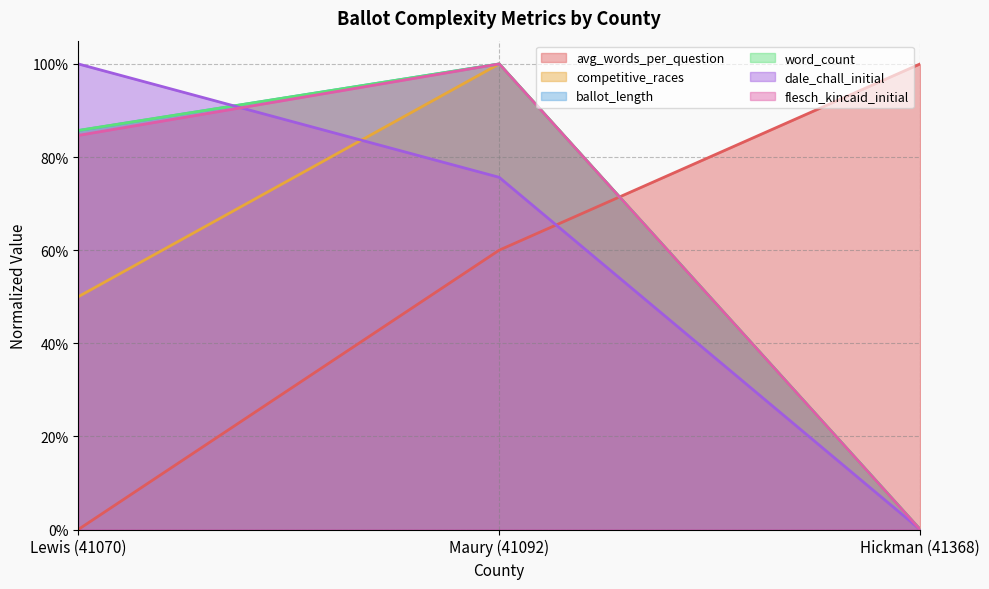

List the series in order of their peak value, lowest first.

avg_words_per_question, competitive_races, ballot_length, word_count, dale_chall_initial, flesch_kincaid_initial